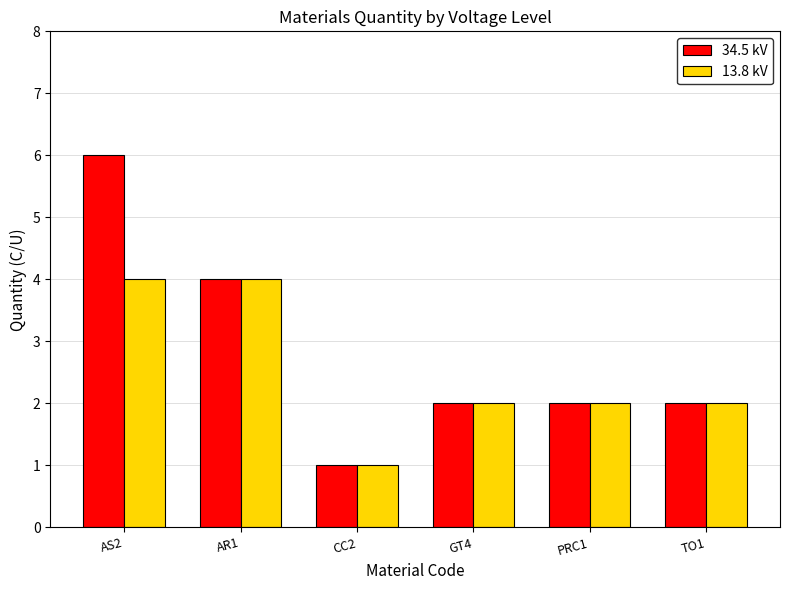

List the series in order of their peak value, lowest first.

13.8 kV, 34.5 kV